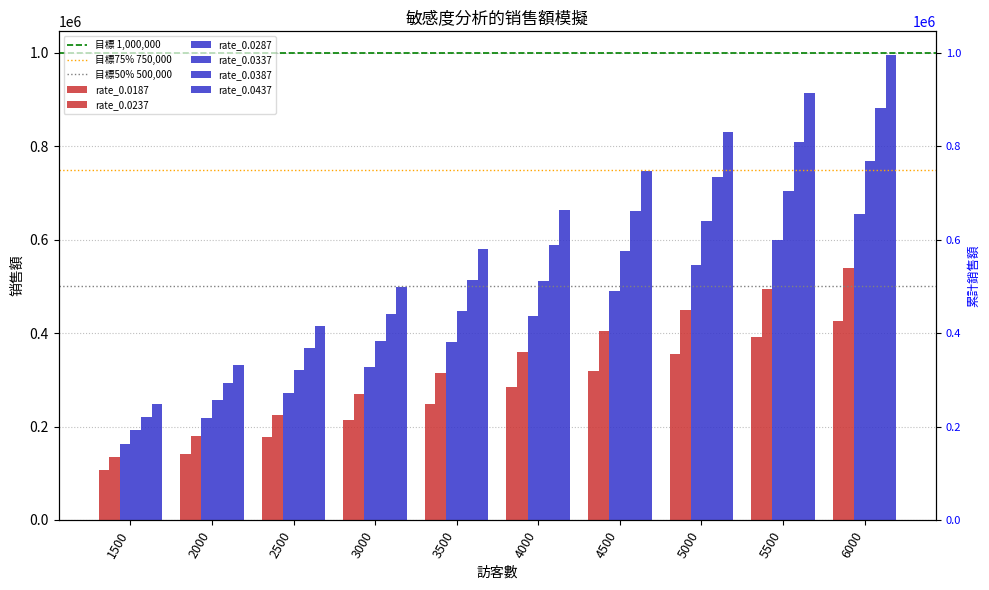

Count the rate_0.0187 values in the range 177650 to 355300.

6